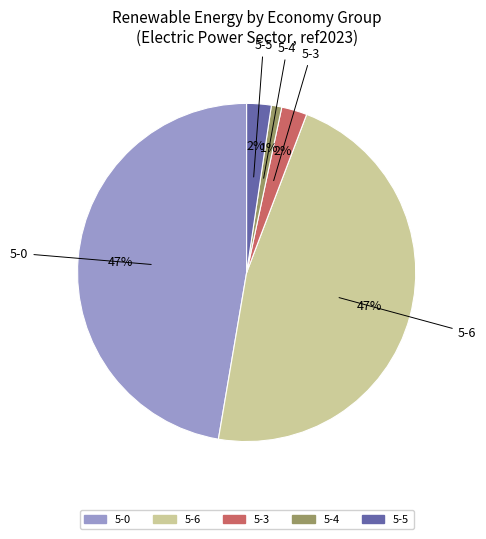

Is there any slice that represents more than half of the pie?

No